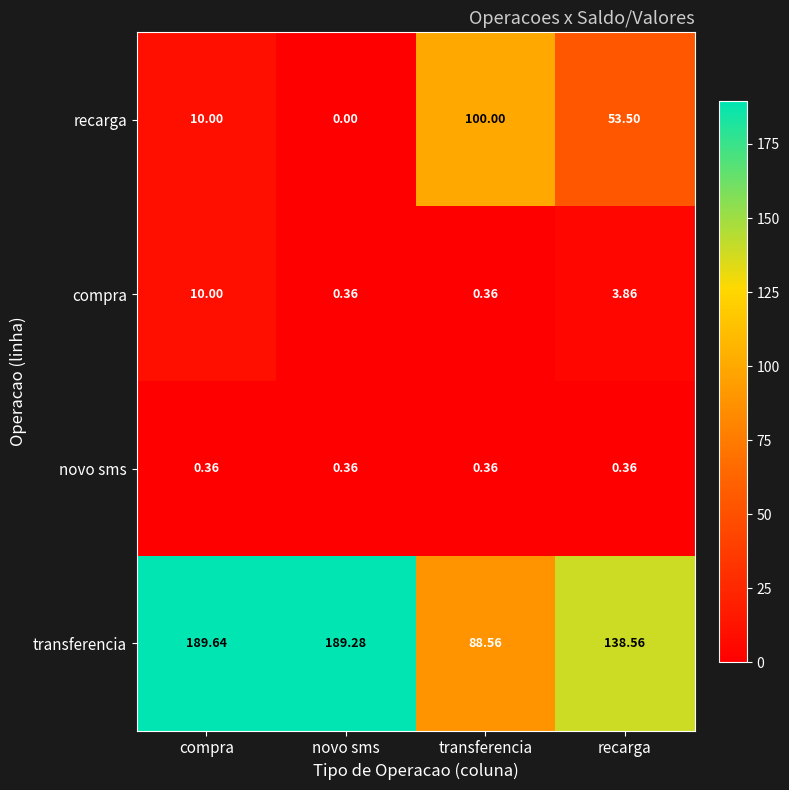

Rank the categories by transferencia value from highest to lowest.

compra, novo sms, recarga, transferencia